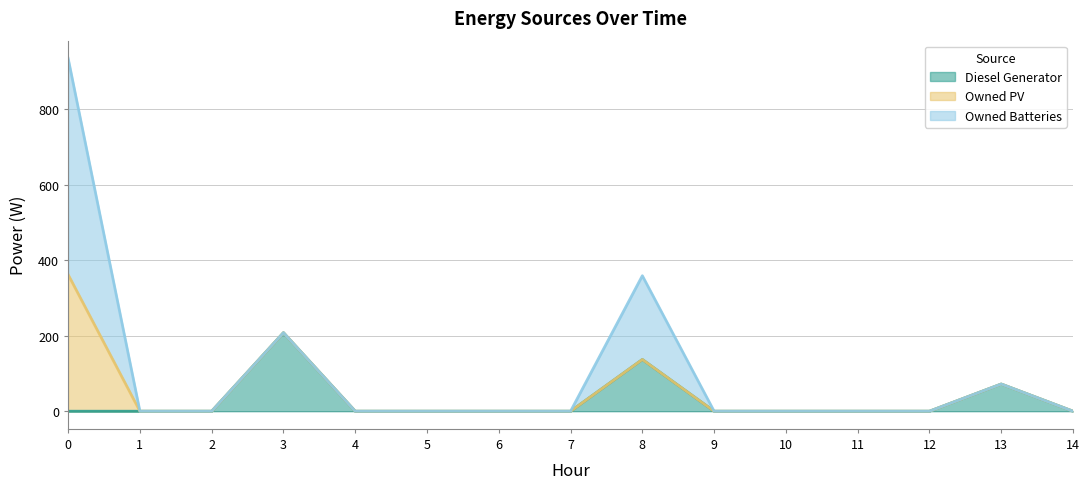

Does the chart display data point markers on the line(s)?

No